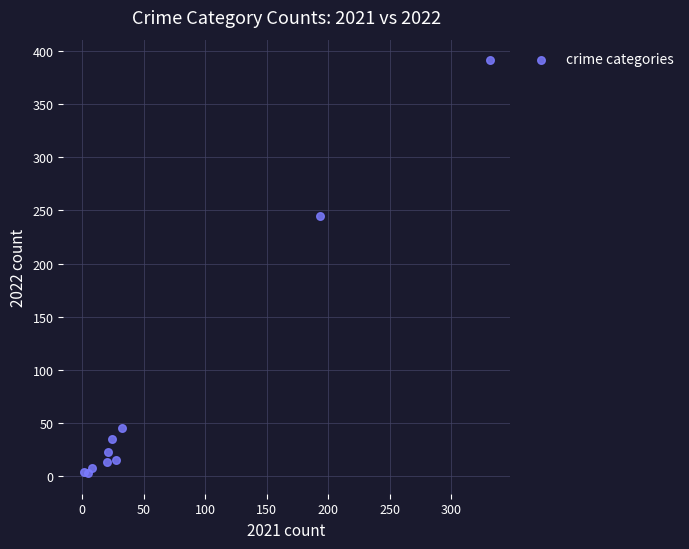

What is the average X value?

66